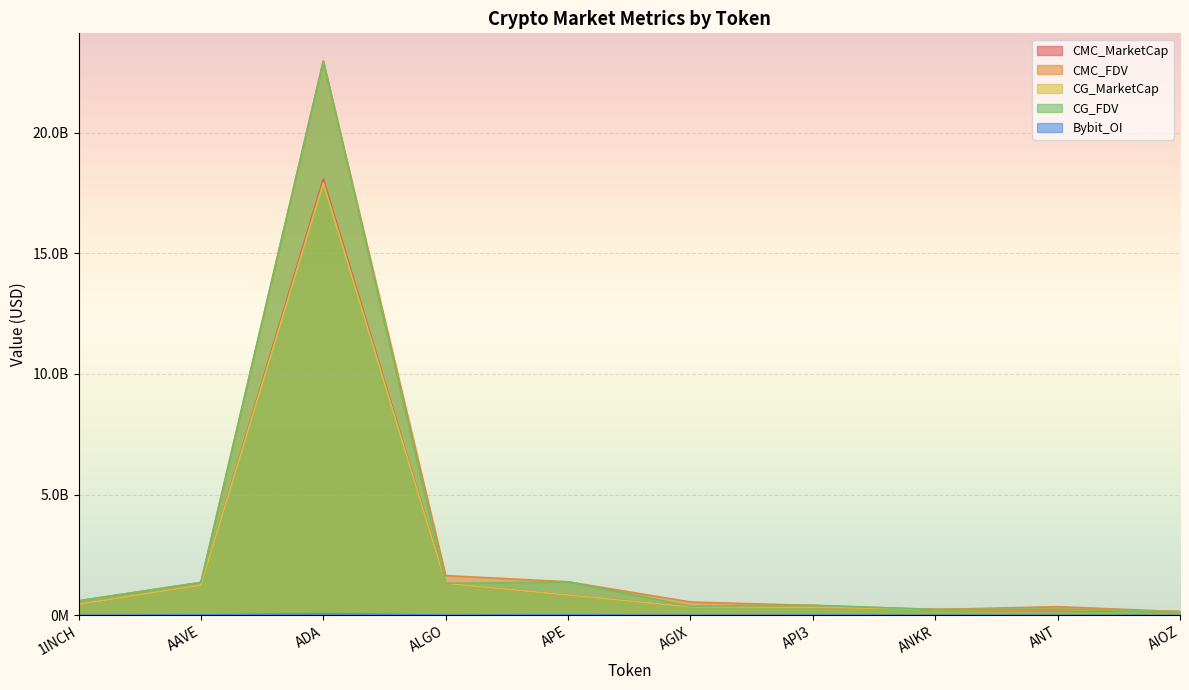

In CG_MarketCap, how many points are higher than both neighbors (excluding endpoints)?

1